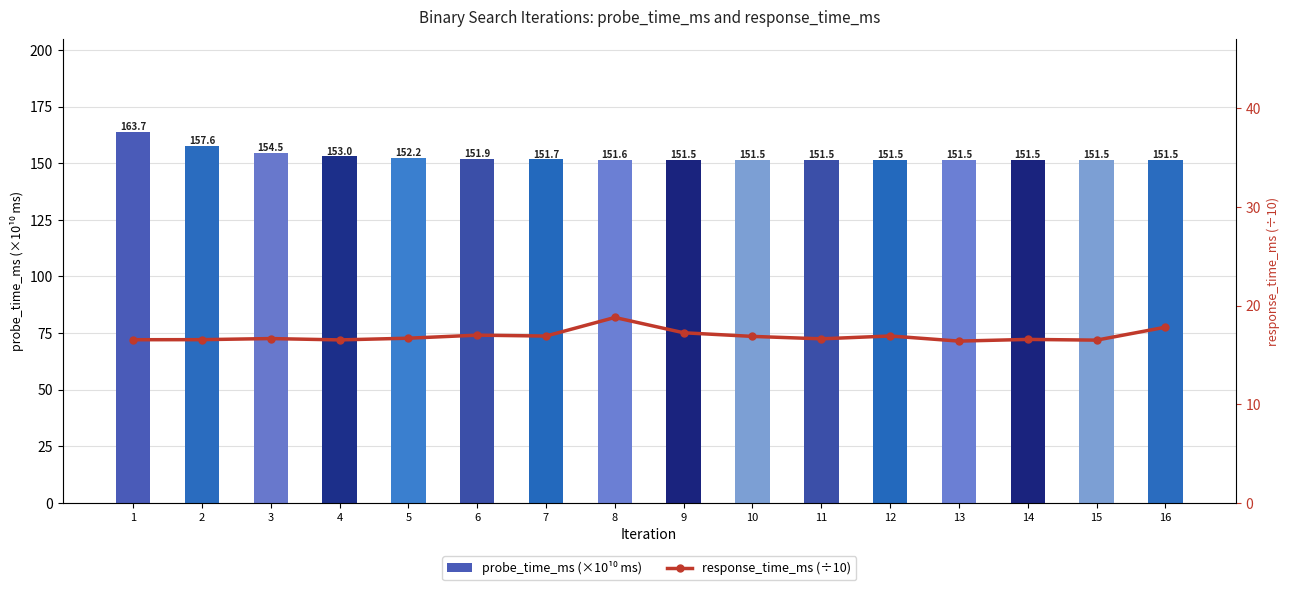

What is the difference between the response_time_ms (÷10) values at 11 and 2?

0.1